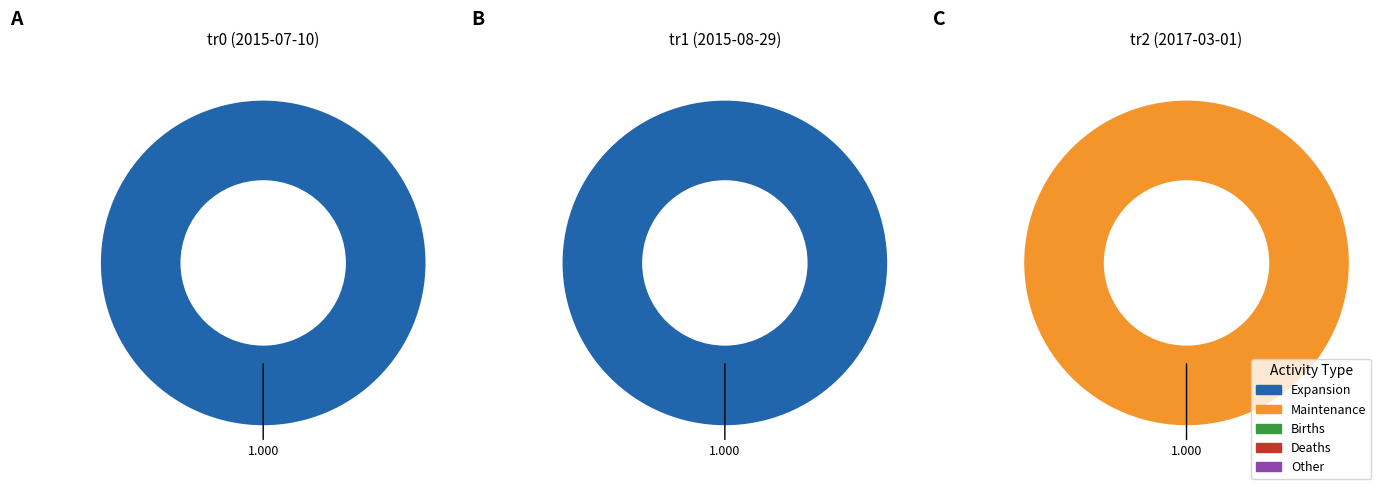

How many segments does this pie chart have?

3